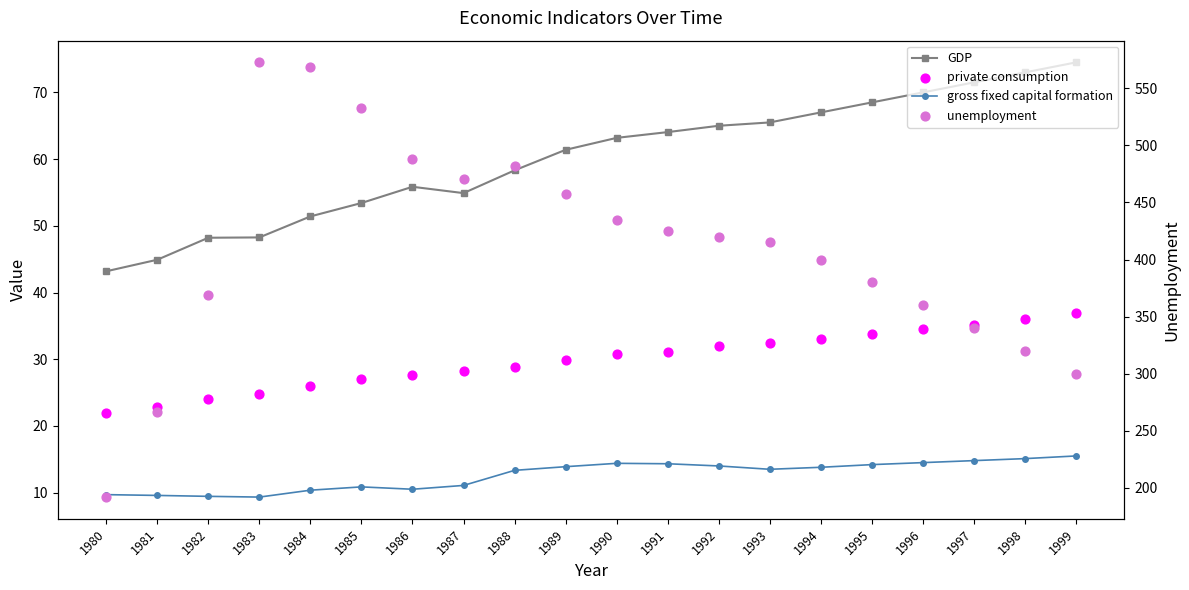

What are all the series names shown in the legend?

GDP, gross fixed capital formation, private consumption, unemployment